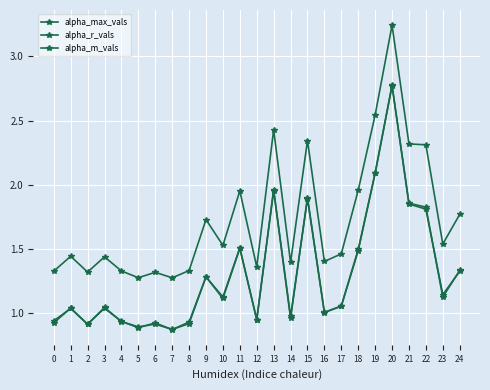

What is the value of the alpha_r_vals point at the 5th from the left?

0.9